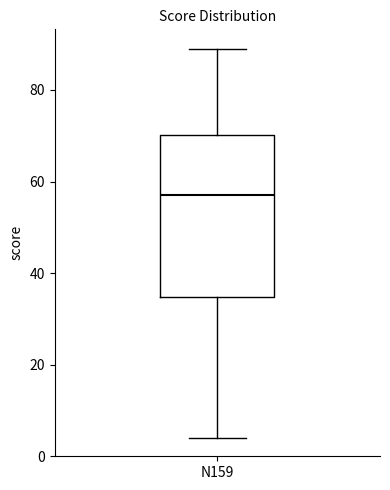

Read this box plot against the y-axis: the position of the median line, the range covered by the box, and the ends of both whiskers. The values are not printed on the chart, so give them approximately, as read against the axis.

median 58, box 34 to 70, whiskers 4 to 90